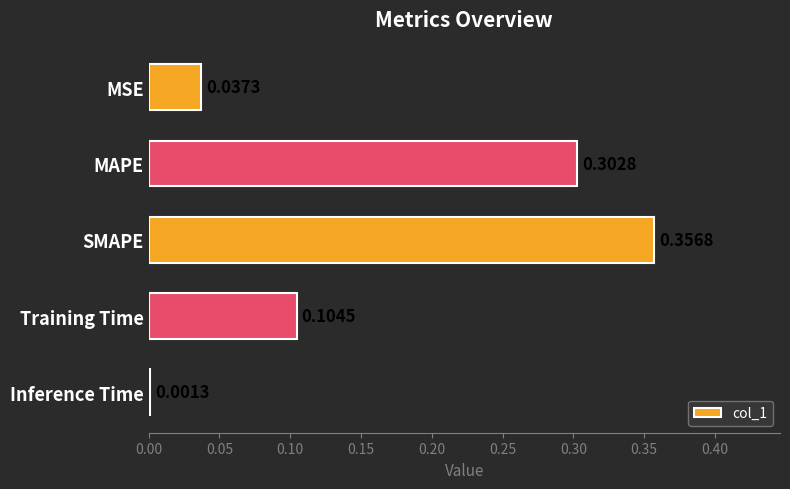

Which label corresponds to the largest value in the chart?

SMAPE